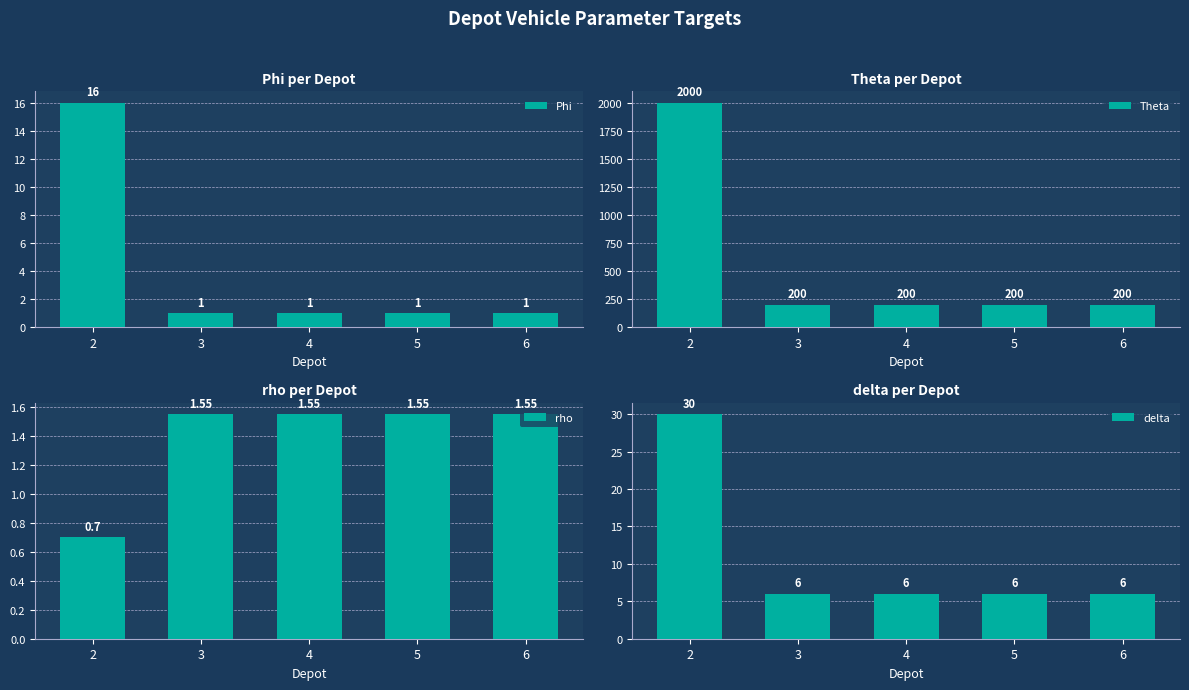

Are the bars horizontal?

No